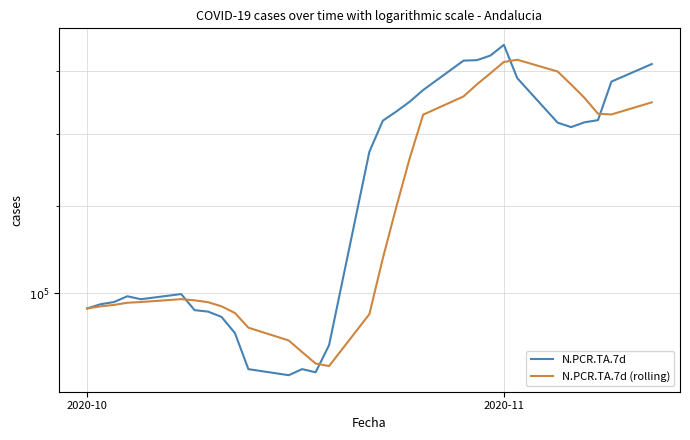

What is the sum of all N.PCR.TA.7d values?

3835602.0